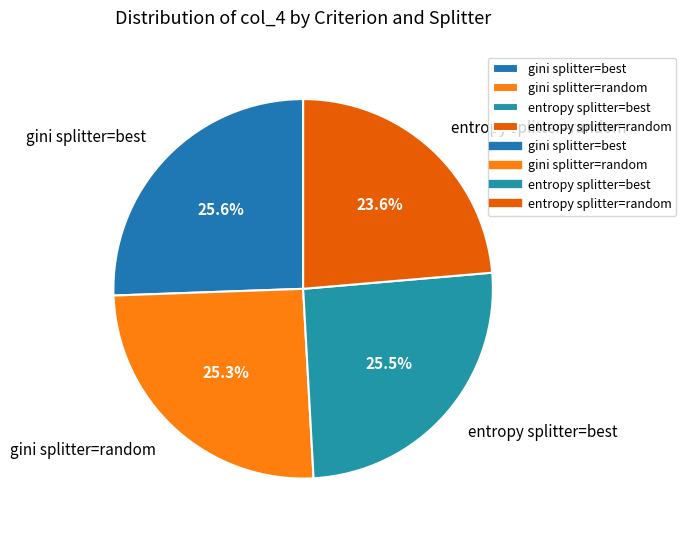

Combined, do entropy splitter=random and entropy splitter=best account for over 50%?

No